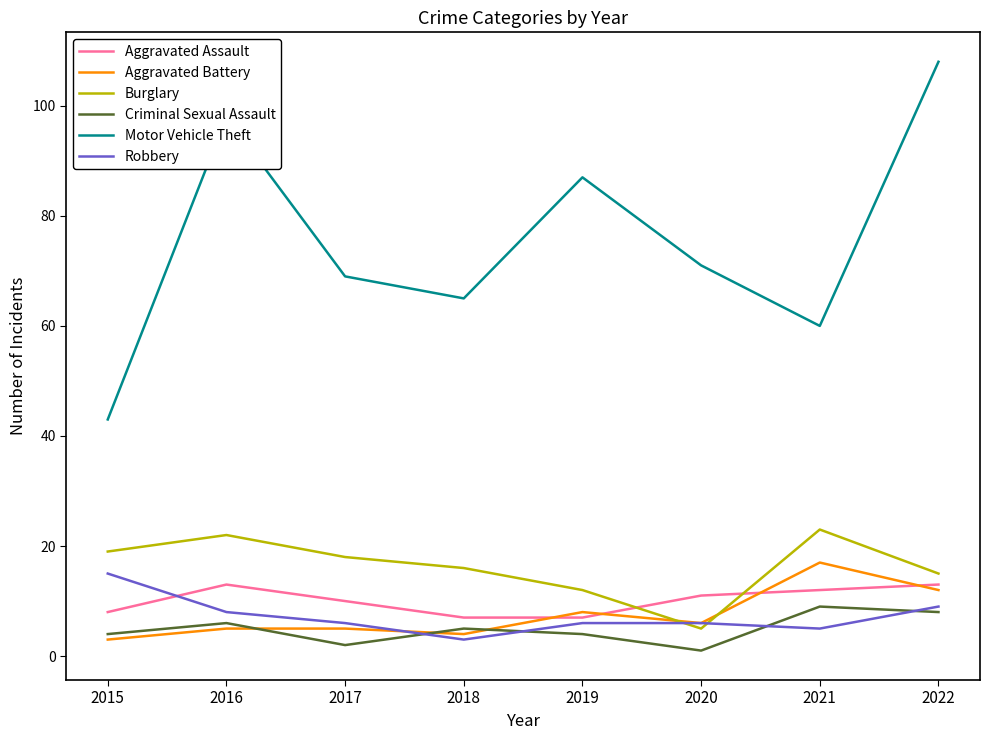

What is the difference between the second highest and minimum values in the Motor Vehicle Theft series?

55